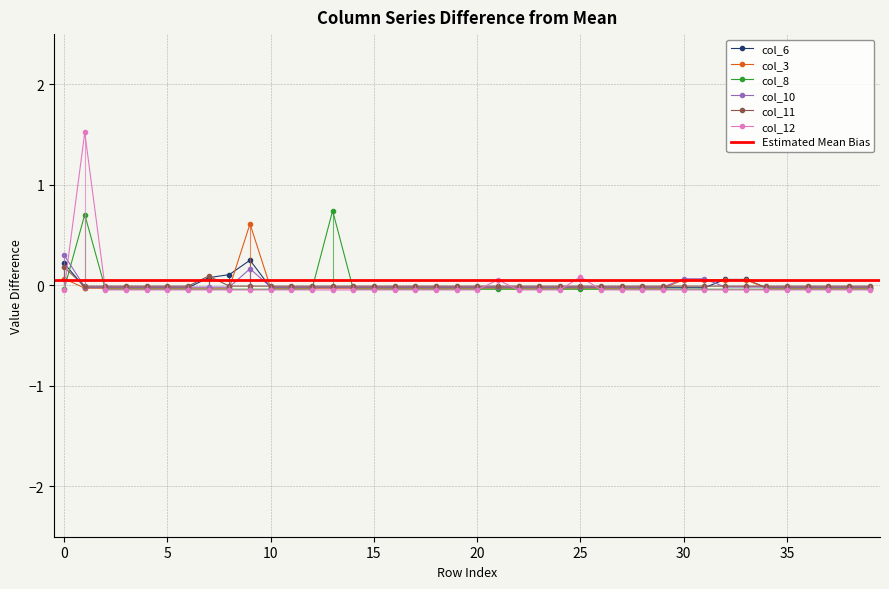

How many interior local peaks does the col_8 series have?

2